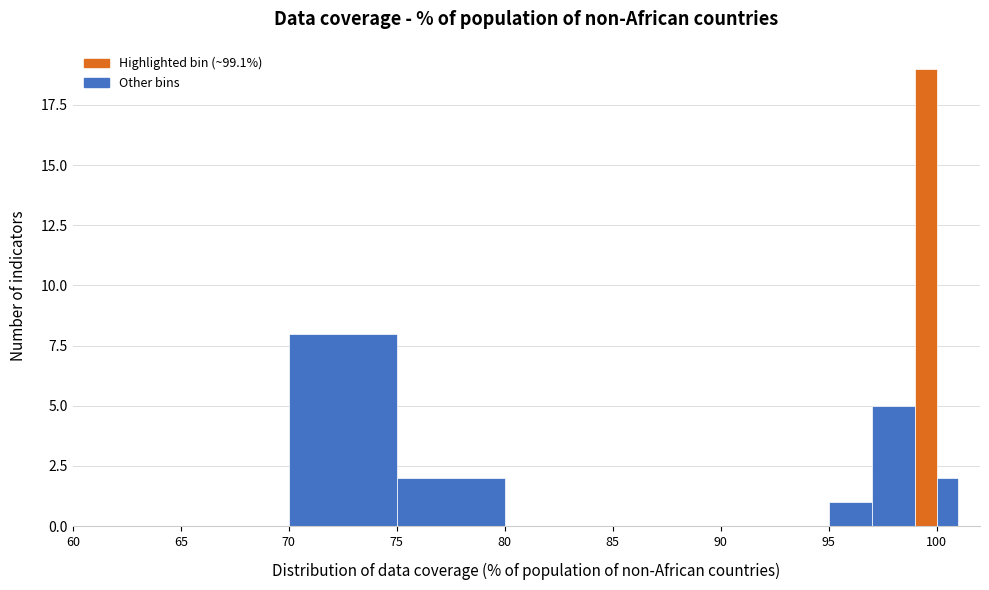

Around what value on the x-axis is the tallest bar? Give the approximate position of its centre, as read against the axis.

99.5